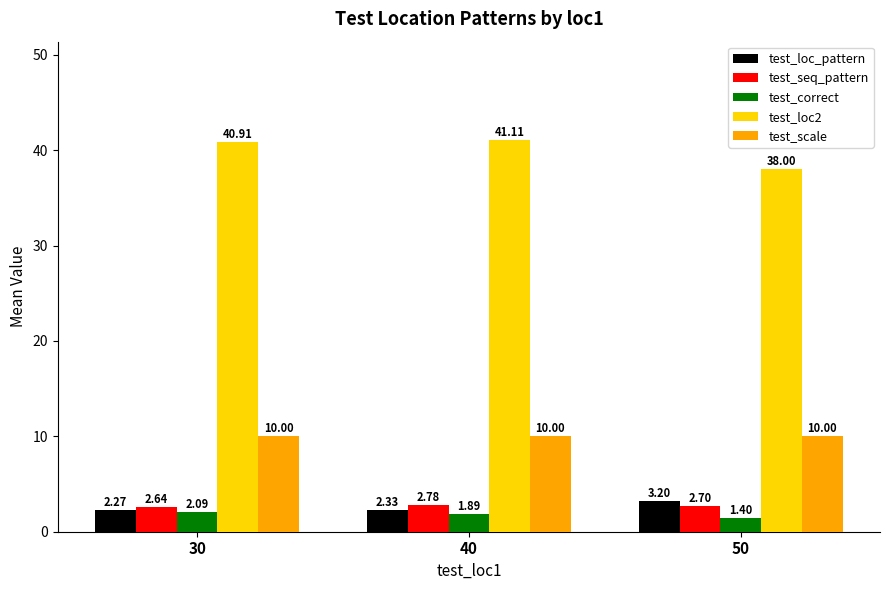

Rank the categories by test_seq_pattern value from highest to lowest.

40, 50, 30